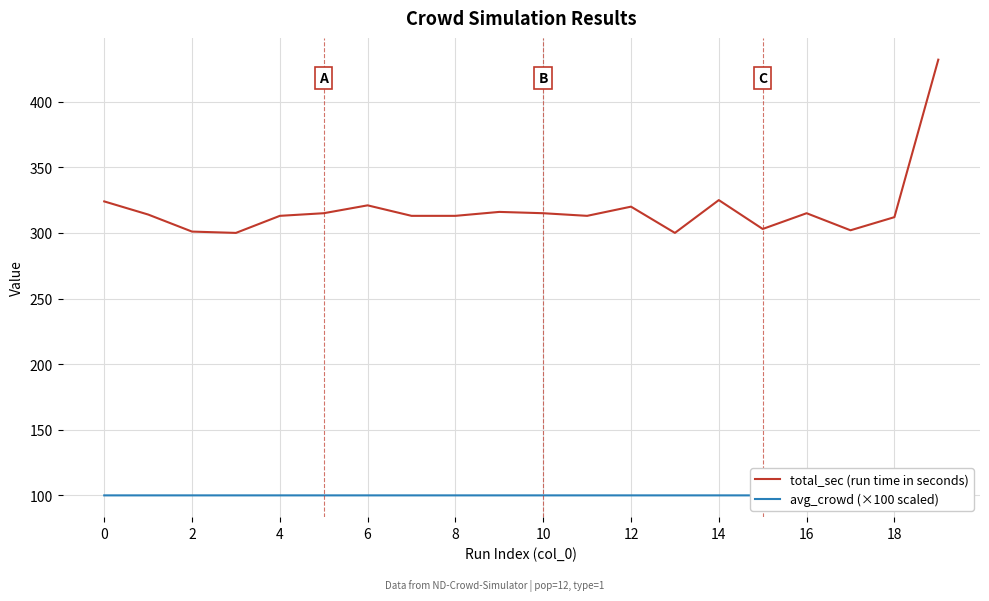

What is the difference between the maximum and minimum values in the avg_crowd (×100 scaled) series?

2